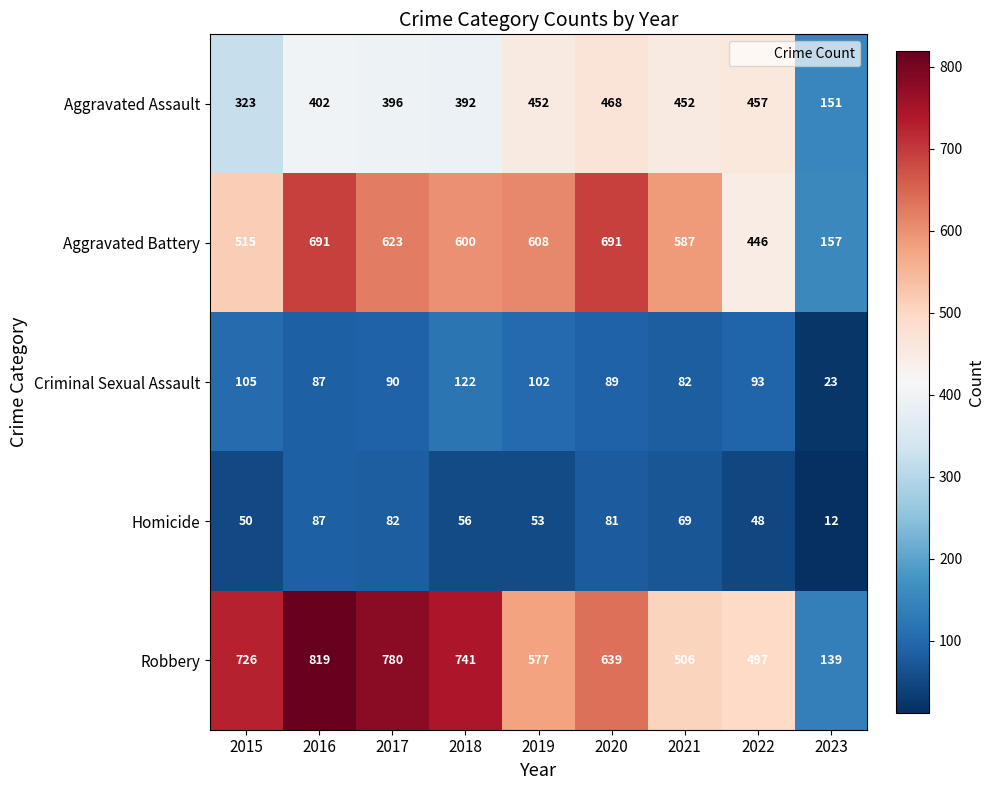

What is the sum of the Robbery values at 2020 and 2017?

1419